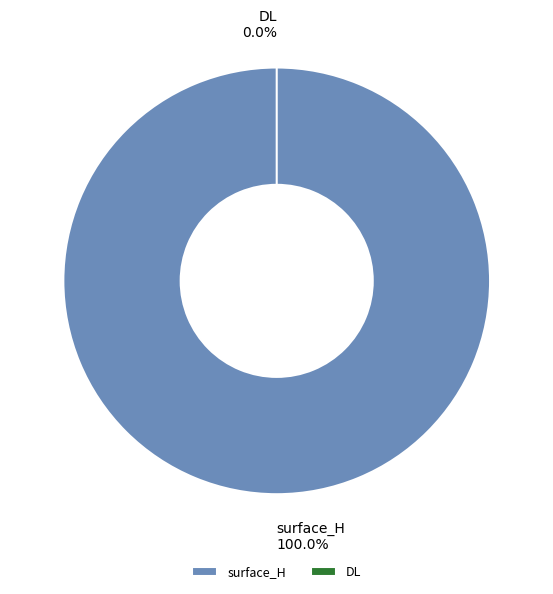

To the nearest percent, what is the combined percentage of surface_H and DL?

100%